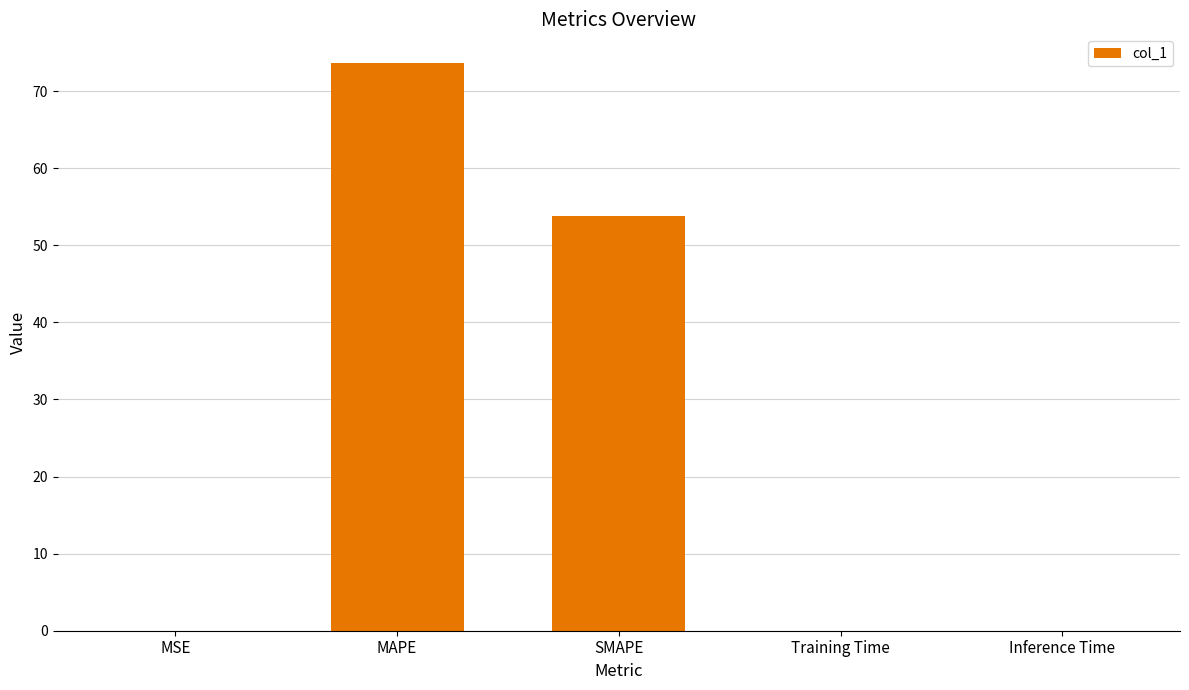

The chart shows a value of 0.0 at Inference Time. True or false?

True